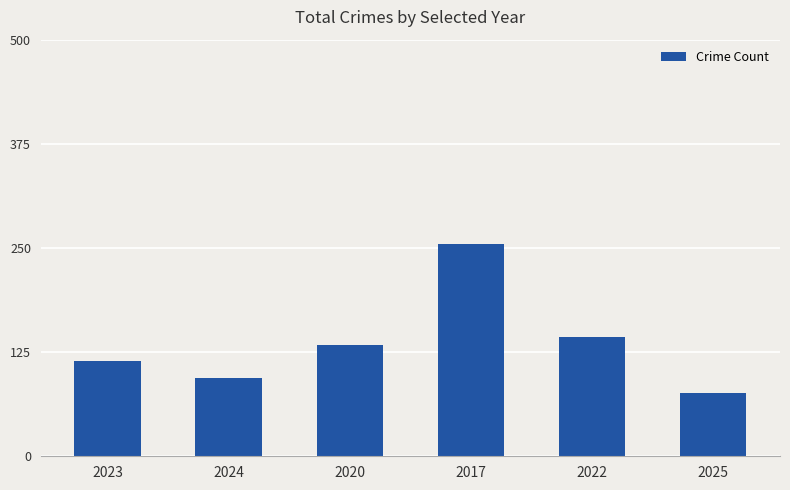

List the labels in order of value, smallest first.

2025, 2024, 2023, 2020, 2022, 2017